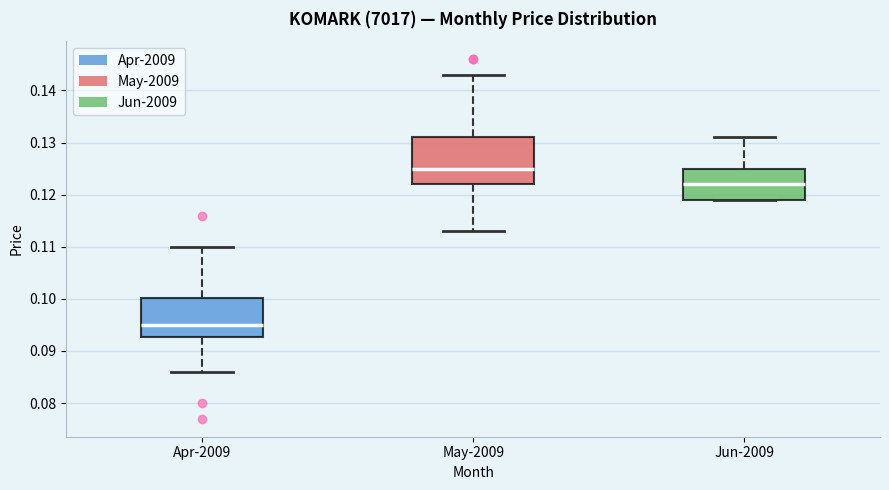

Reading left to right, transcribe this box plot: for each box, give where its median line is, the range the box spans, and where its two whiskers end, as read against the y-axis. The values are not printed on the chart, so give them approximately, as read against the axis.

Apr-2009: median 0.095, box 0.093 to 0.100, whiskers 0.086 to 0.110
May-2009: median 0.125, box 0.122 to 0.131, whiskers 0.113 to 0.143
Jun-2009: median 0.122, box 0.119 to 0.125, whiskers 0.119 to 0.131